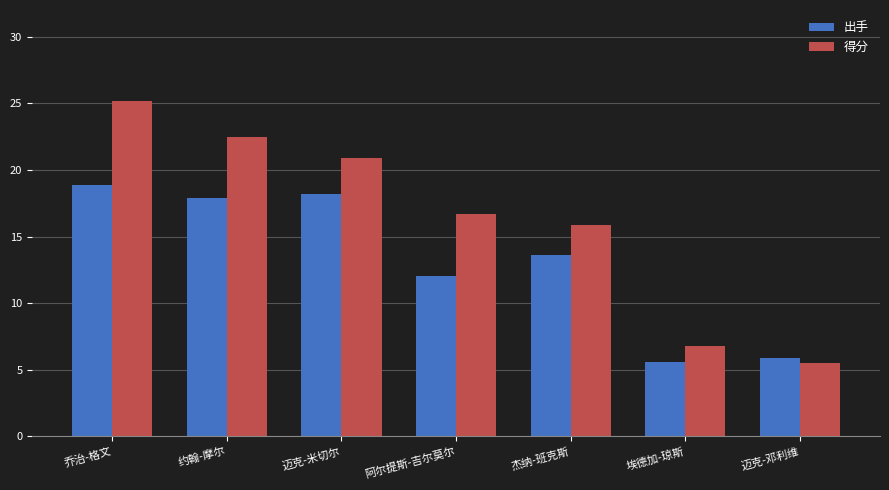

What is the smallest value displayed?

5.5